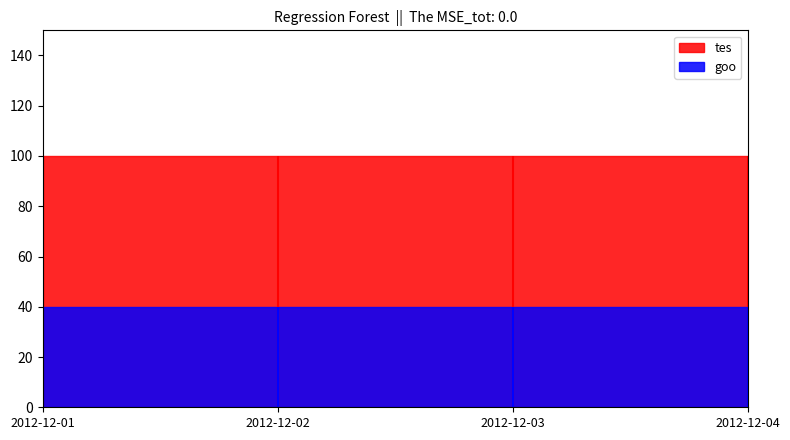

True or false: tes and goo intersect in this chart.

False